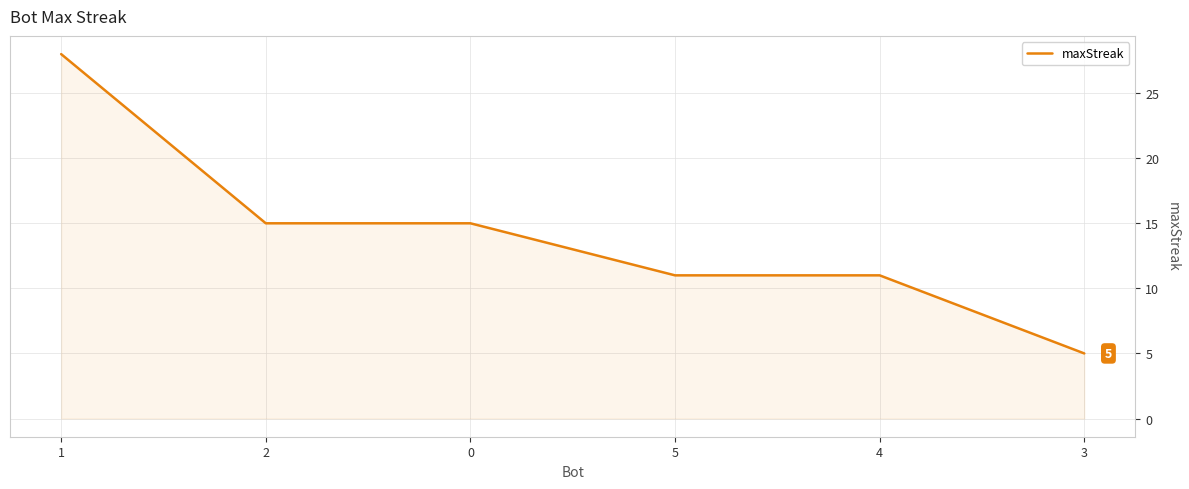

What is the difference between the maximum and second lowest values?

17